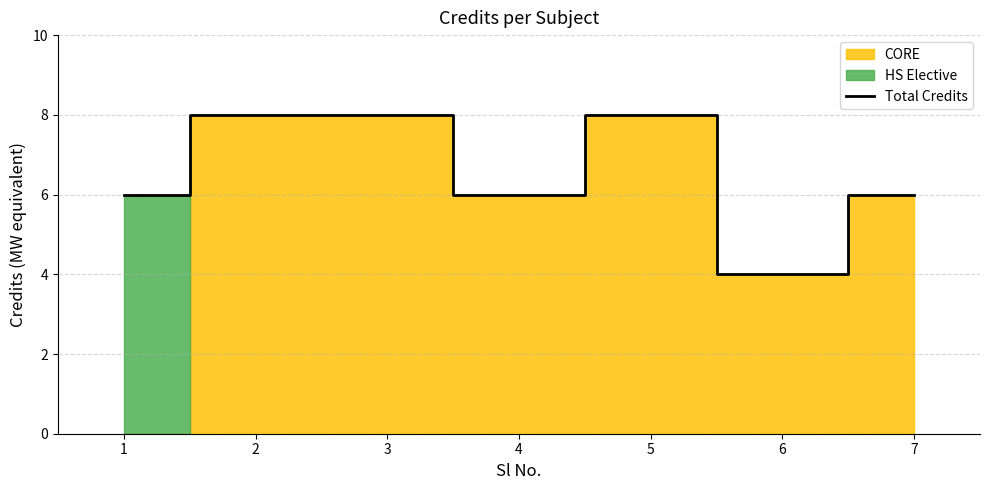

What is the minimum value for Total Credits?

4